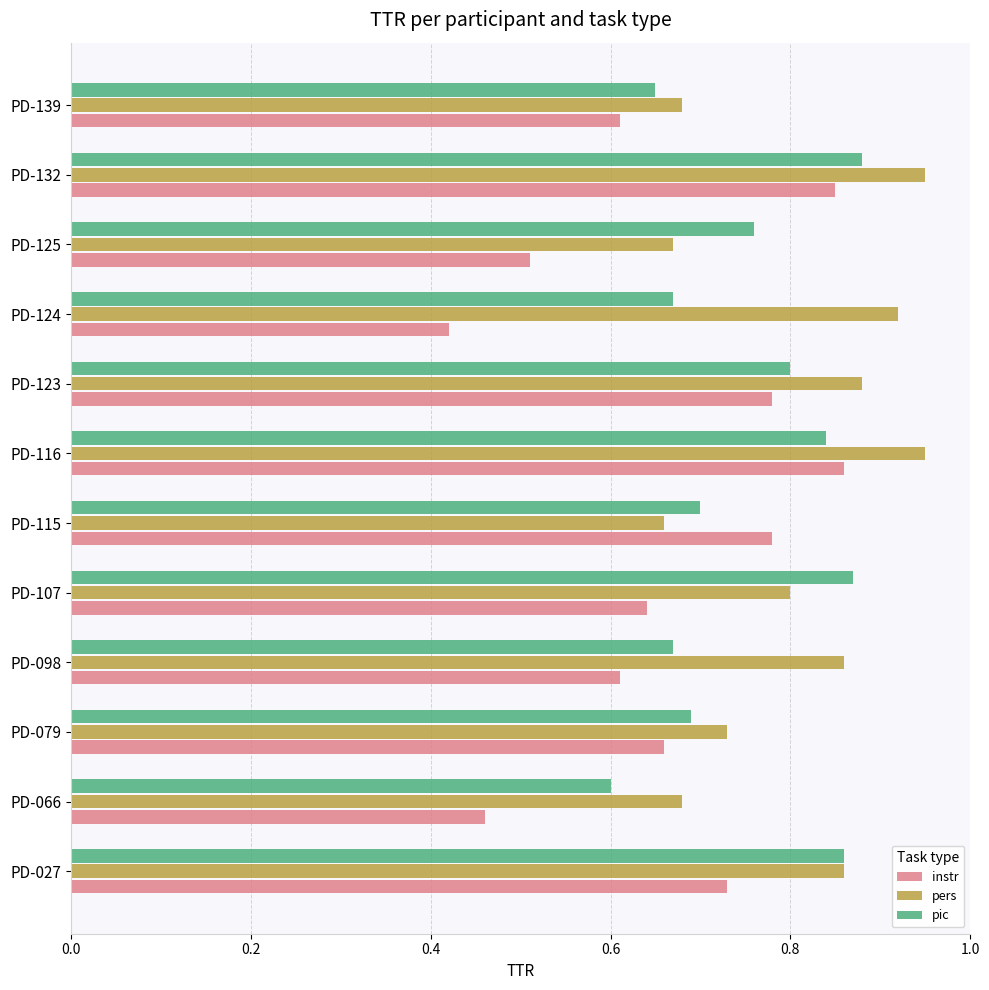

Which category has the lowest value across all series?

PD-124